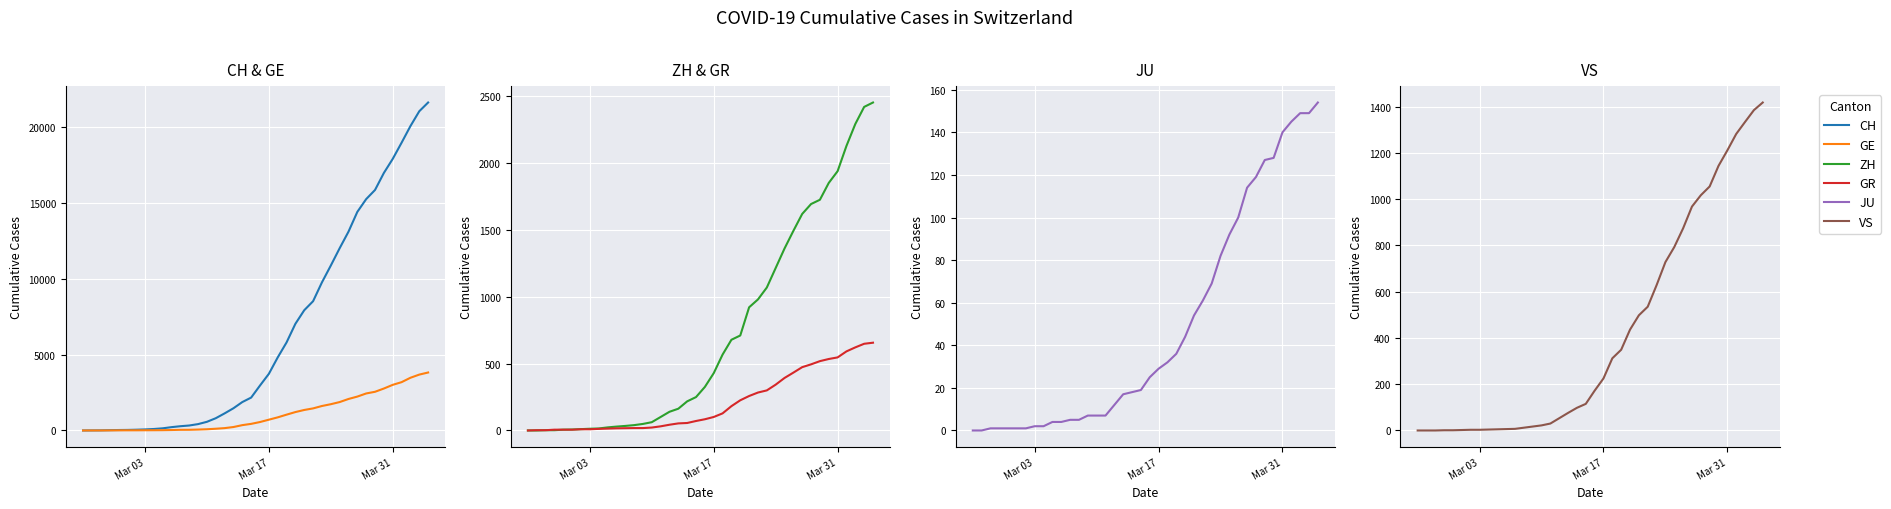

Does the chart display data point markers on the line(s)?

No